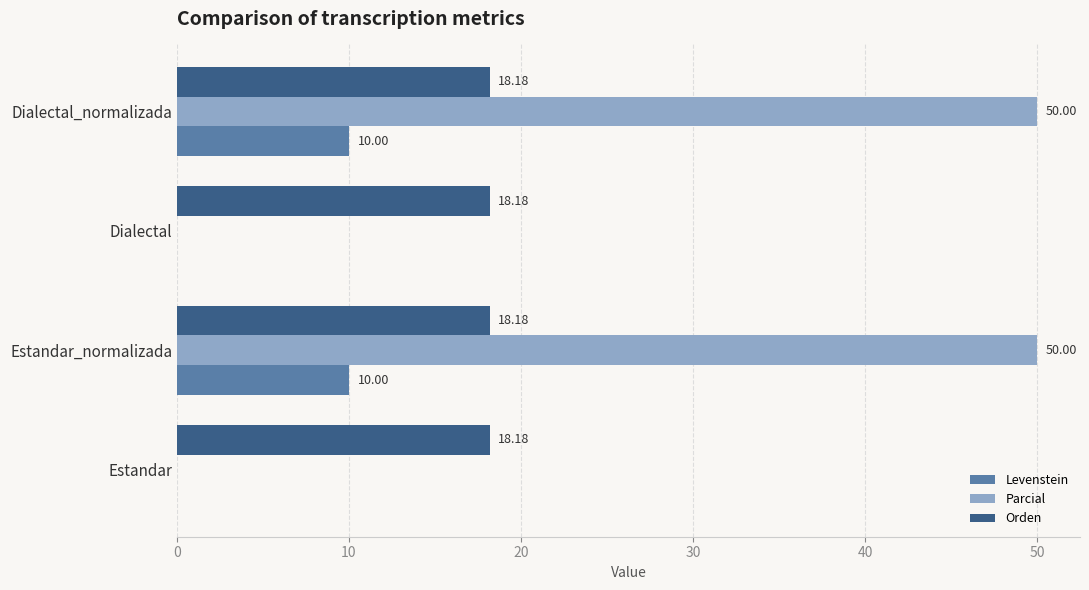

Between Estandar and Dialectal_normalizada, which series saw the biggest shift?

Parcial